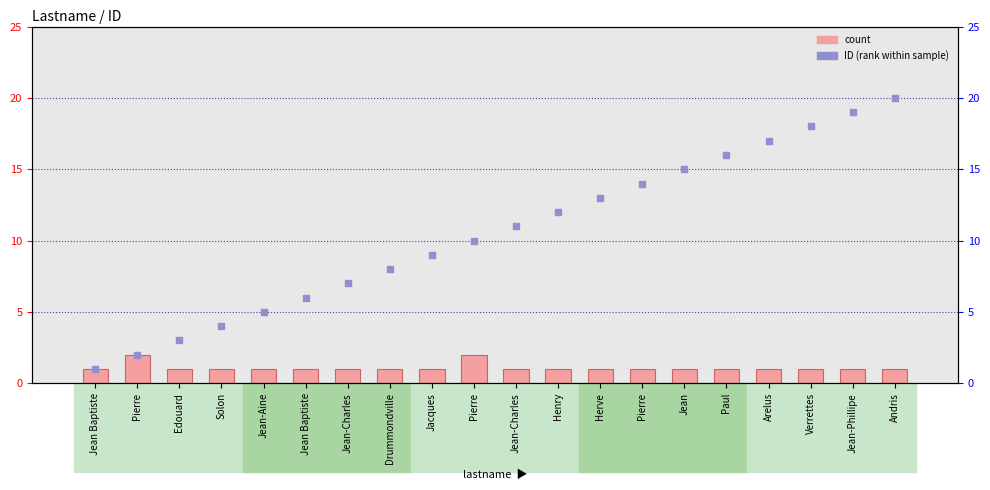

Which series contains the highest Y value?

ID (rank within sample)